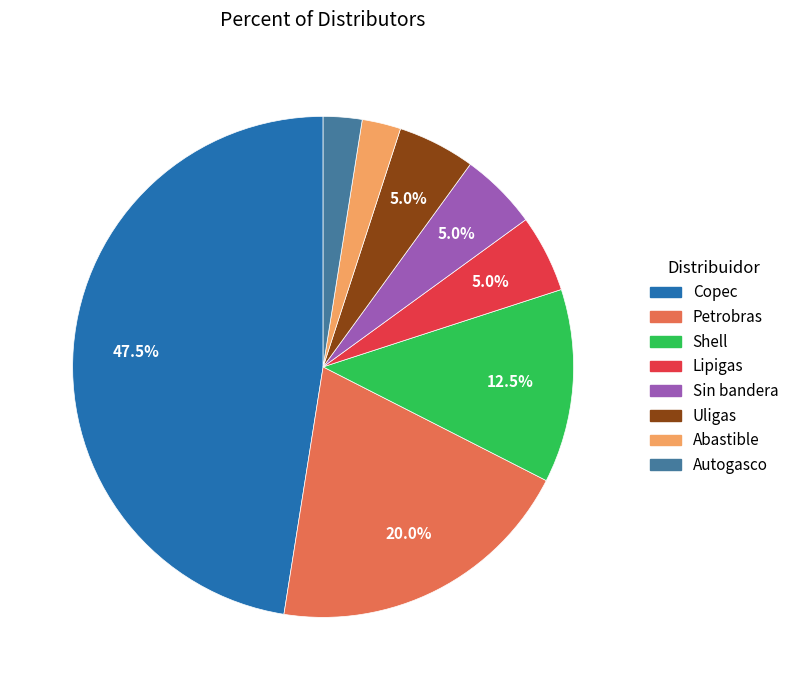

Combined, what portion of the pie is Lipigas and Uligas?

10.0%